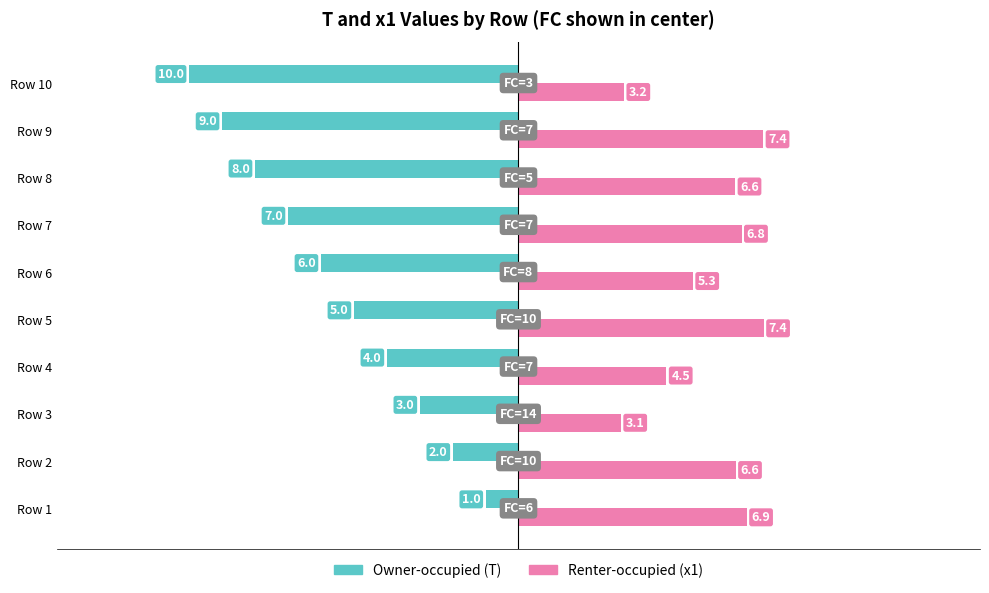

At which category is the sum across all series the highest?

Row 1